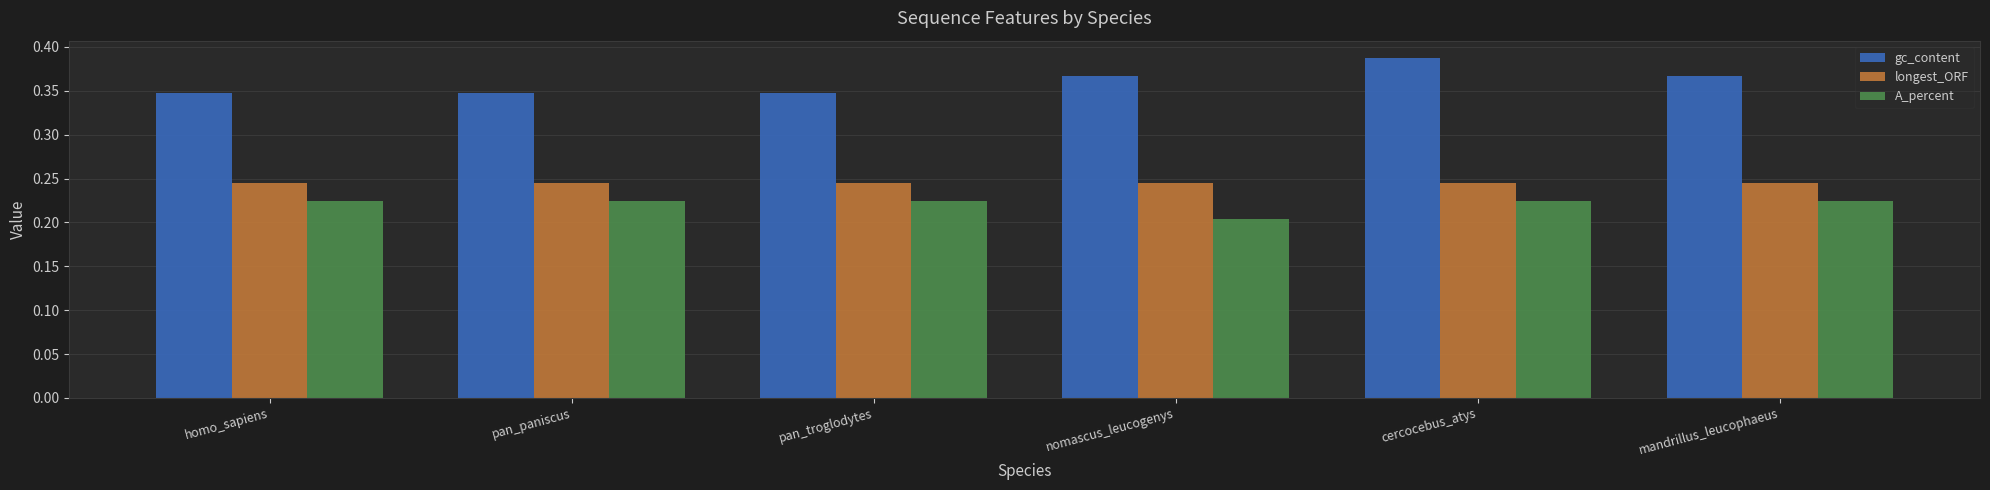

Which series has the largest total across all categories?

gc_content